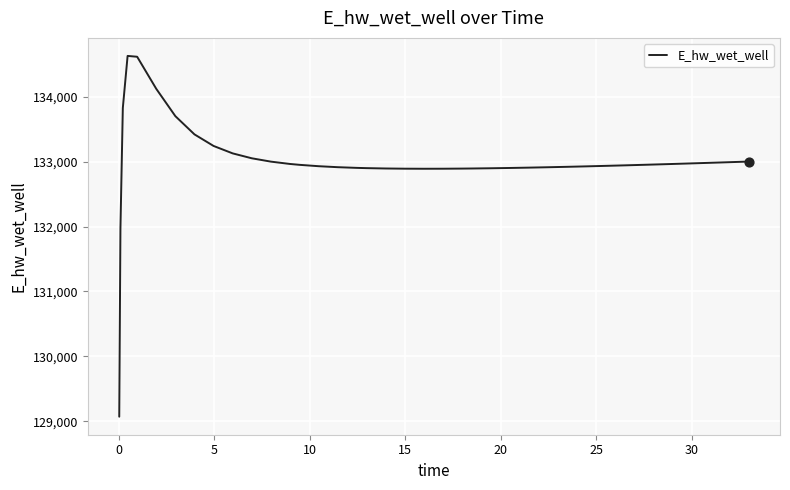

What is the maximum value shown in the chart?

134628.8